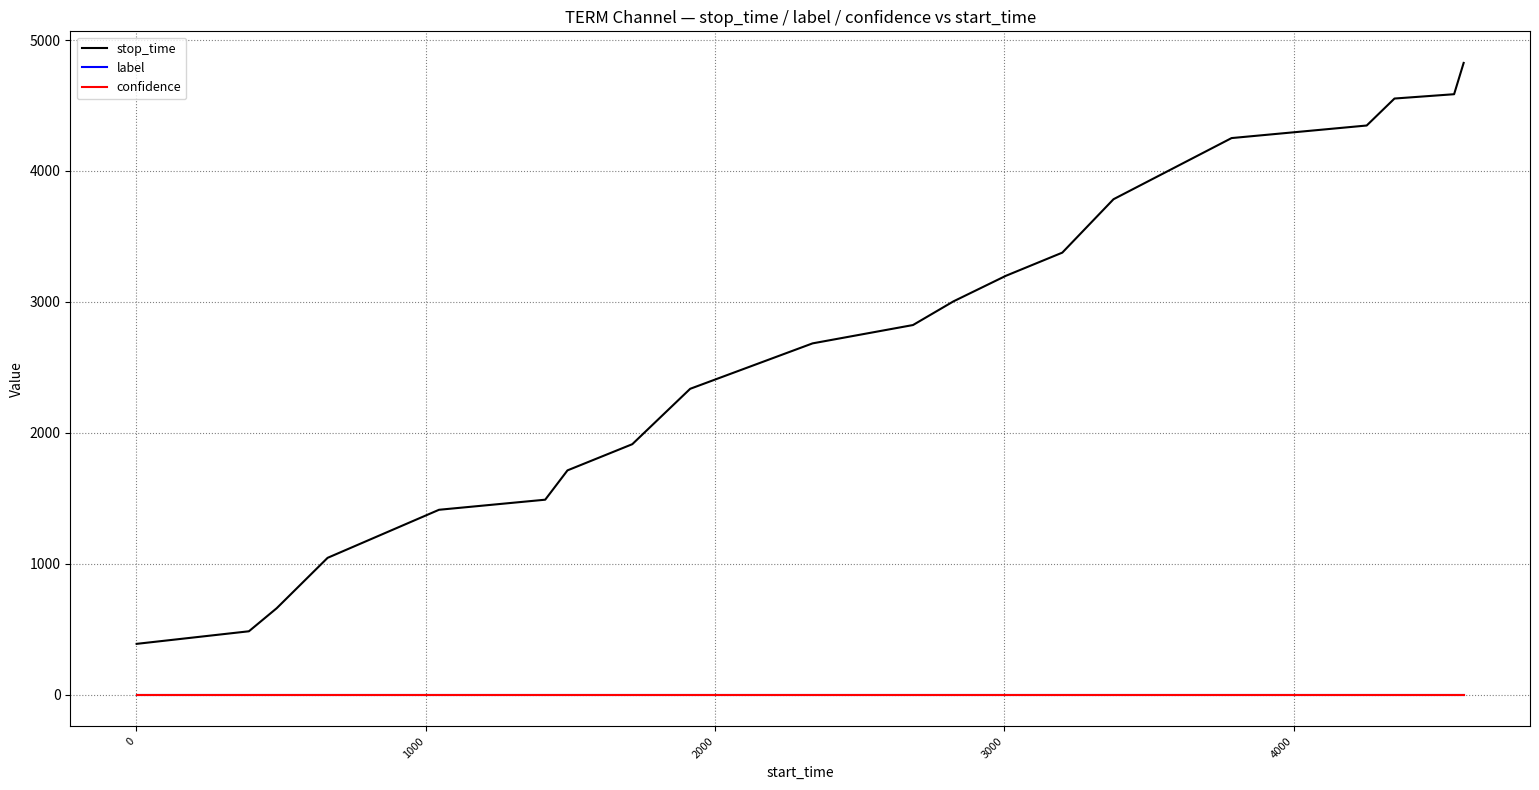

True or false: label and stop_time intersect in this chart.

False